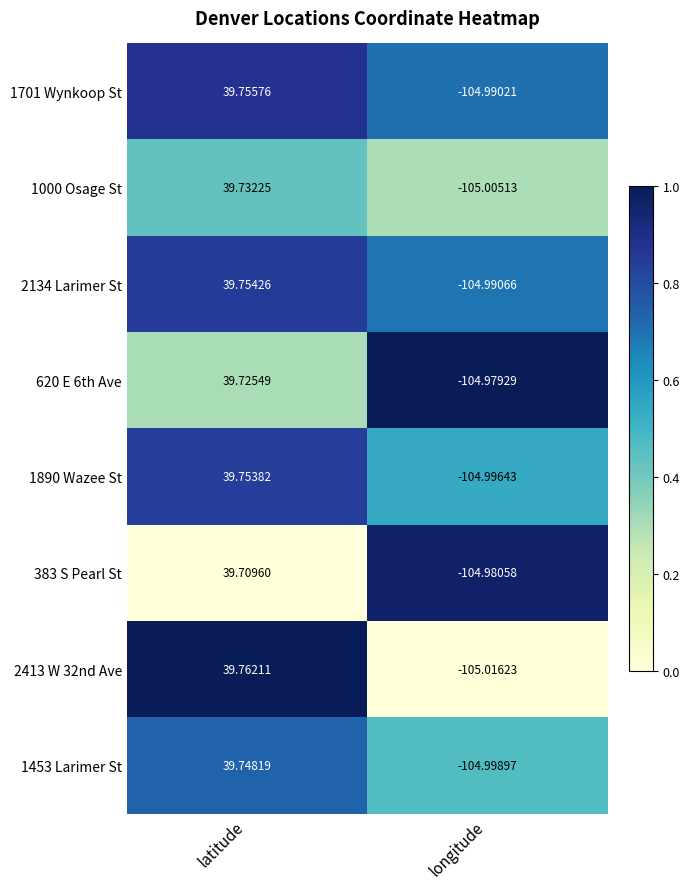

At longitude, list the series in order from largest to smallest.

620 E 6th Ave, 383 S Pearl St, 1701 Wynkoop St, 2134 Larimer St, 1890 Wazee St, 1453 Larimer St, 1000 Osage St, 2413 W 32nd Ave